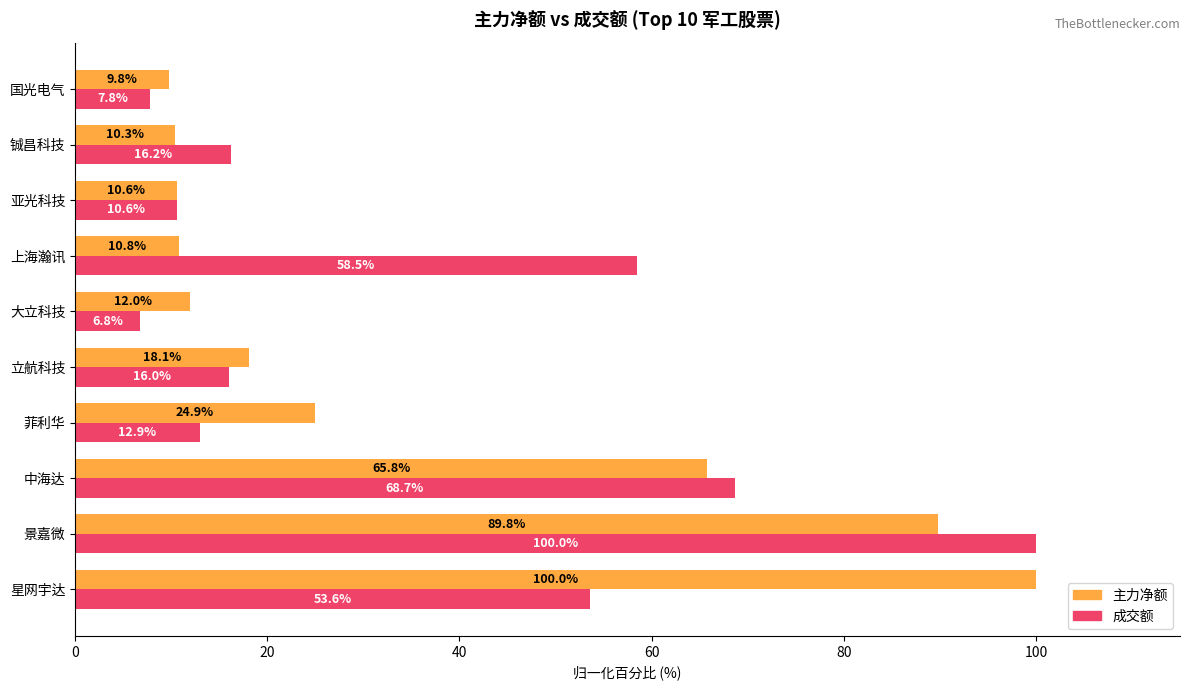

Is it true that 成交额 equals 35.1 at 星网宇达?

False